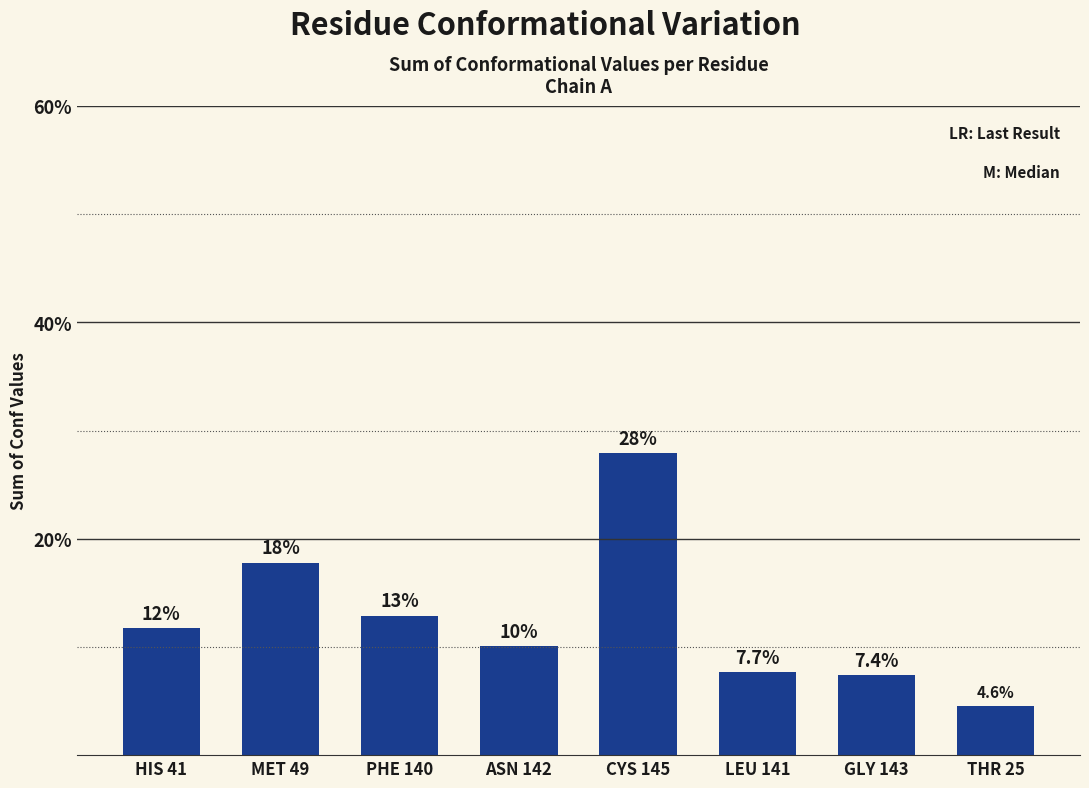

What position from the right is PHE 140?

6